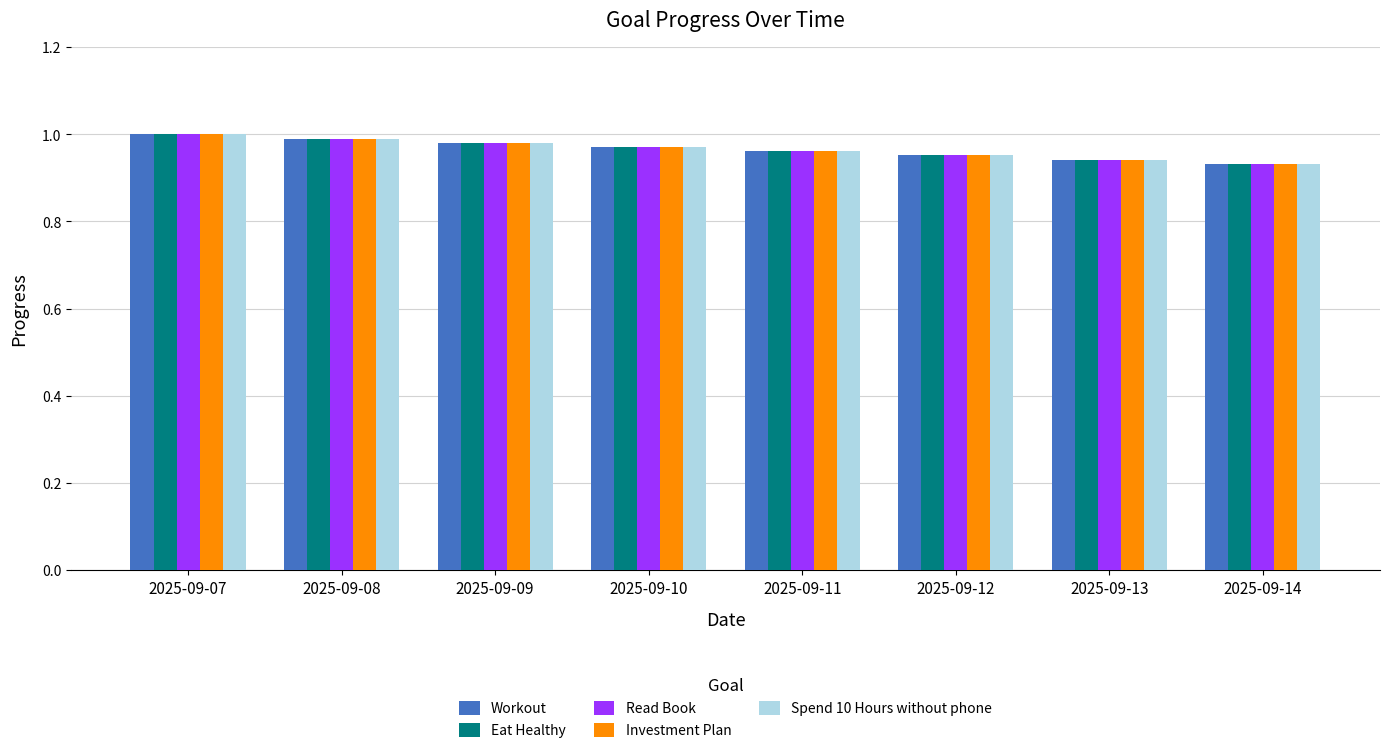

Does the chart contain stacked bars?

No